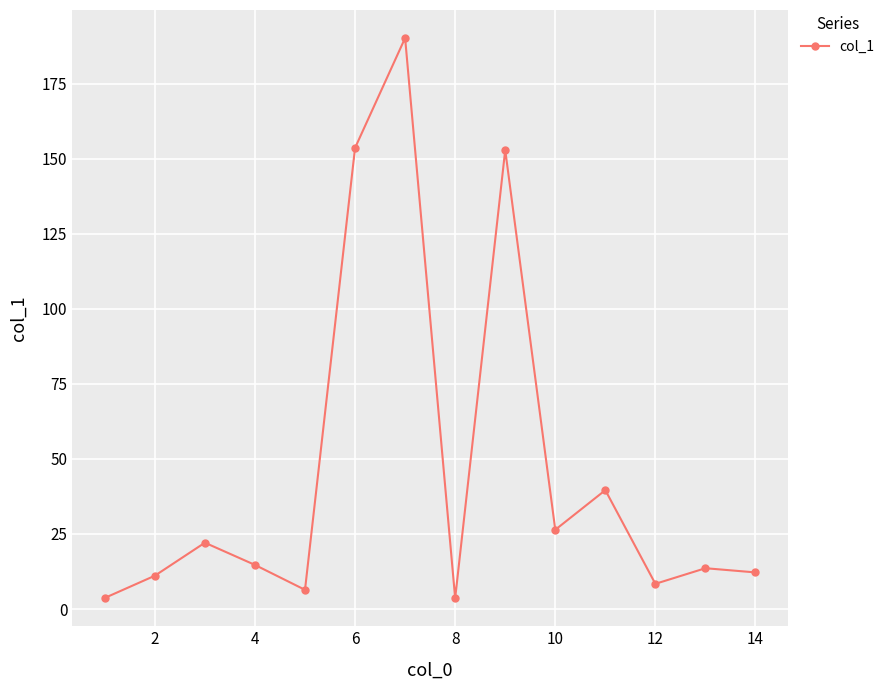

What is the greatest value displayed?

190.2